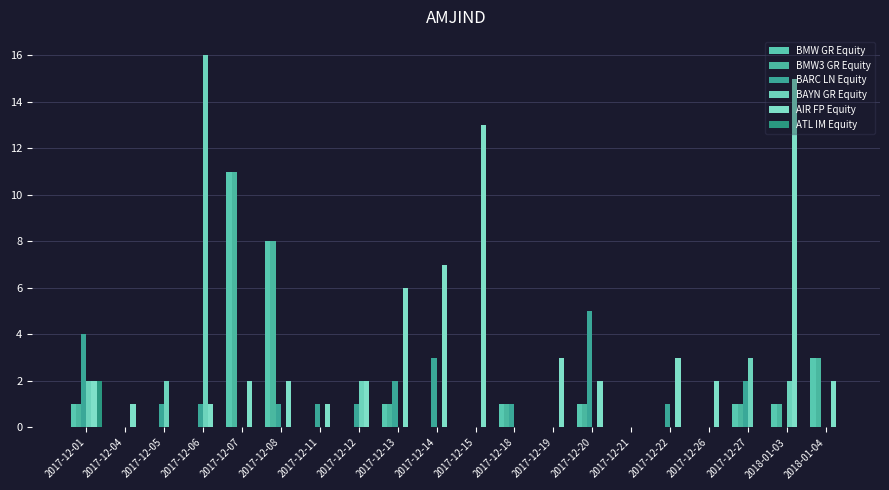

How many groups of bars are there?

20